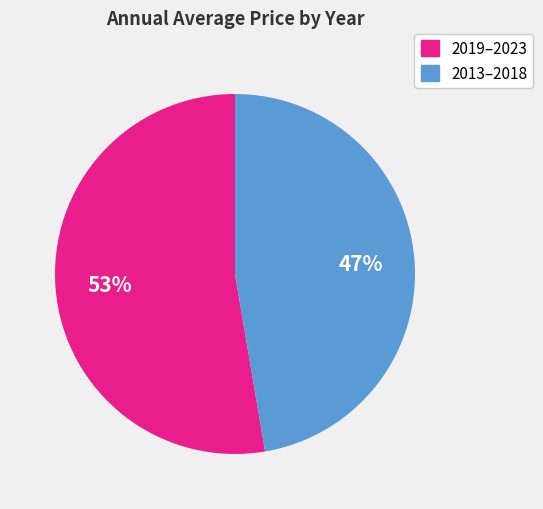

Which has a higher value, 2019–2023 or 2013–2018?

2019–2023